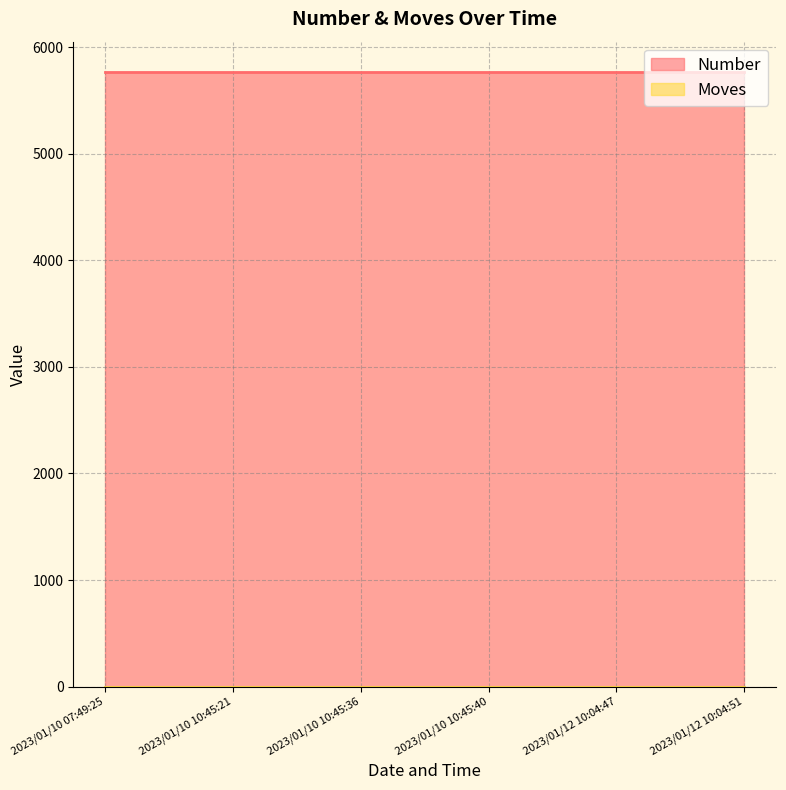

Which category has the lowest value across all series?

2023/01/10 07:49:25